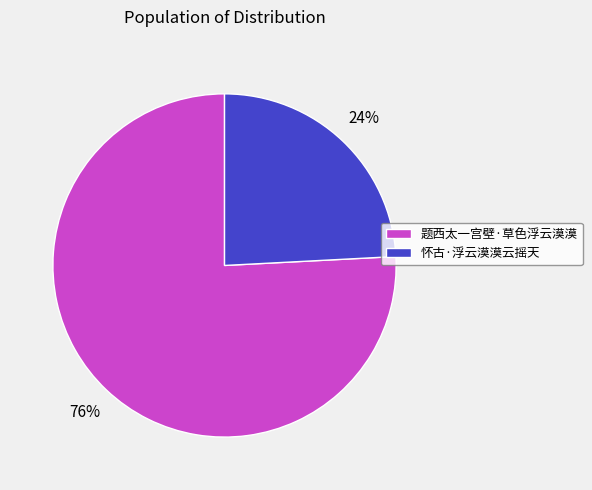

Combined, do 题西太一宫壁·草色浮云漠漠 and 怀古·浮云漠漠云摇天 account for over 50%?

Yes